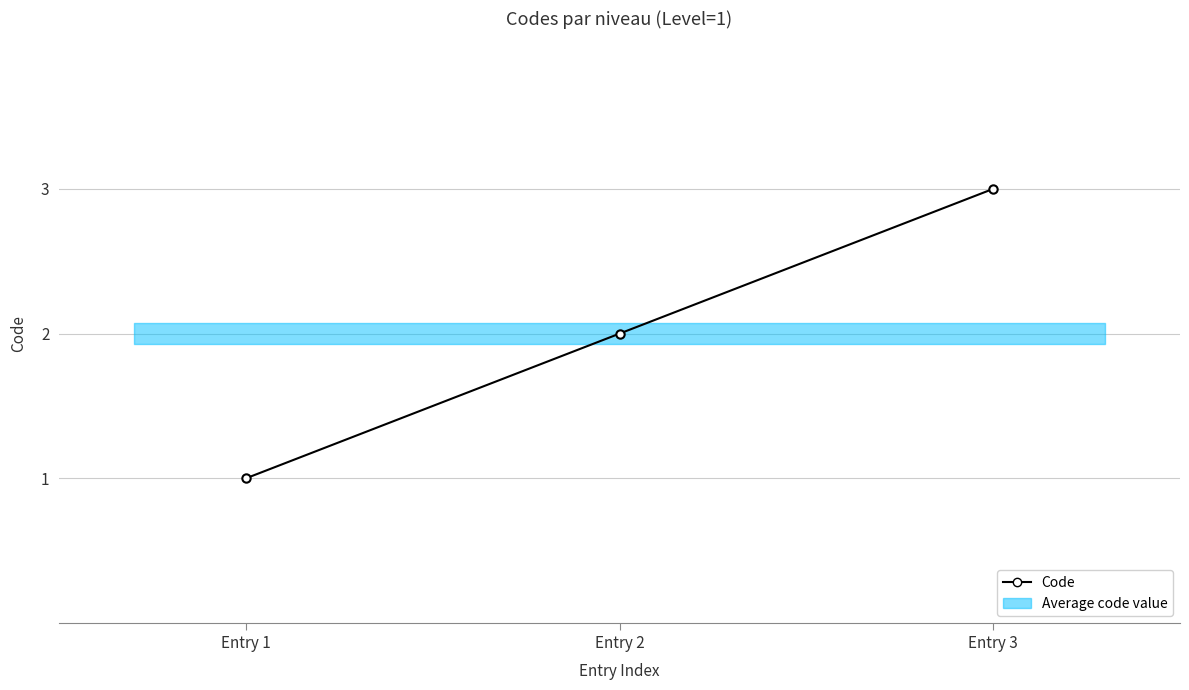

Is it true that the value at Entry 1 is 2?

False